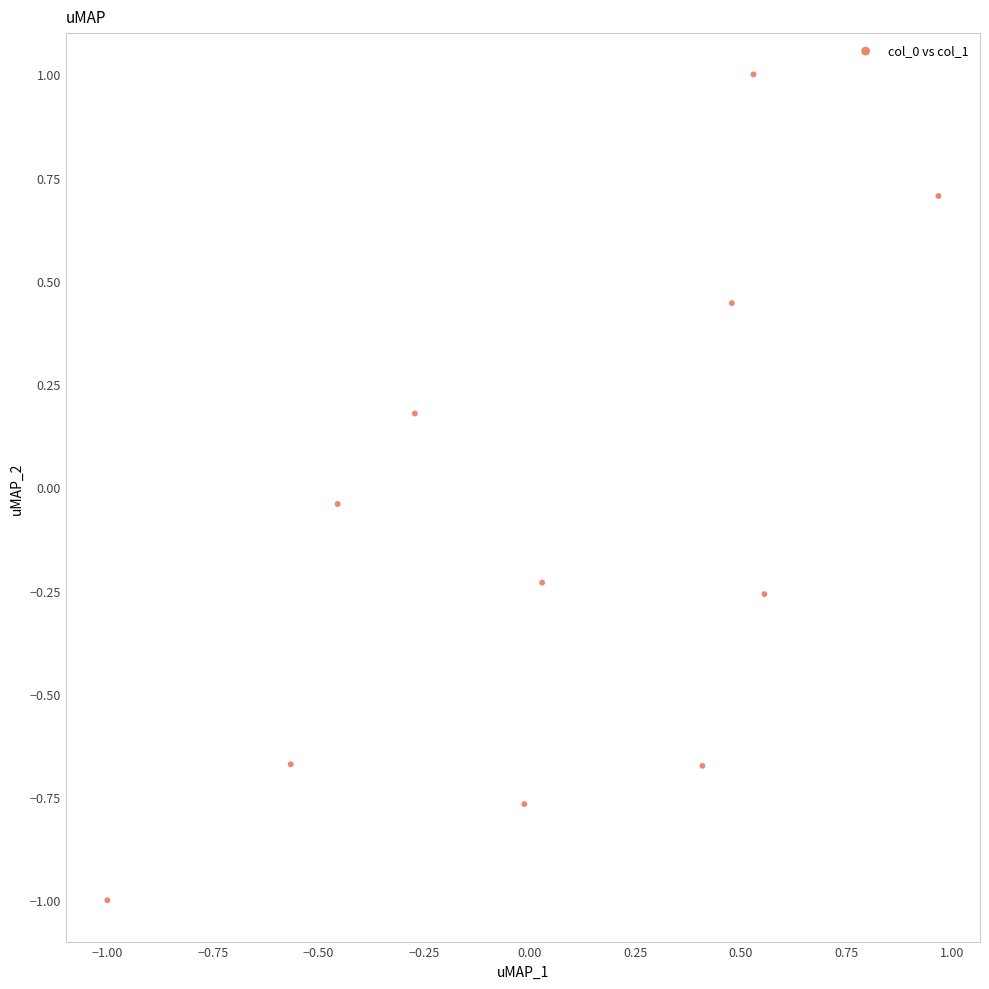

What is the range of Y values (max minus min)?

2.0